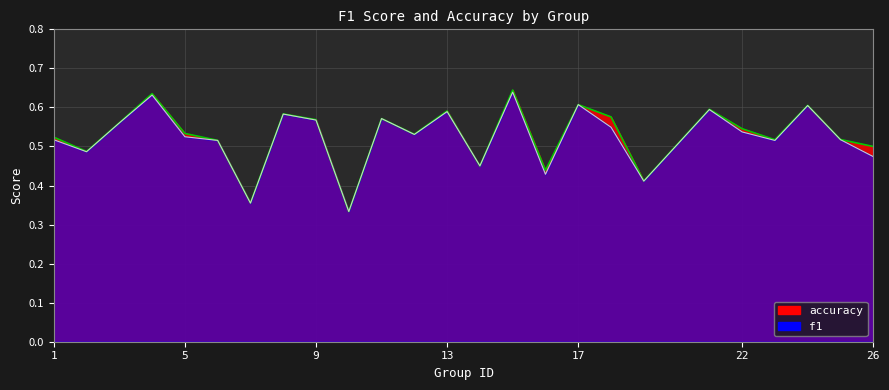

How many times do f1 and accuracy cross each other?

2